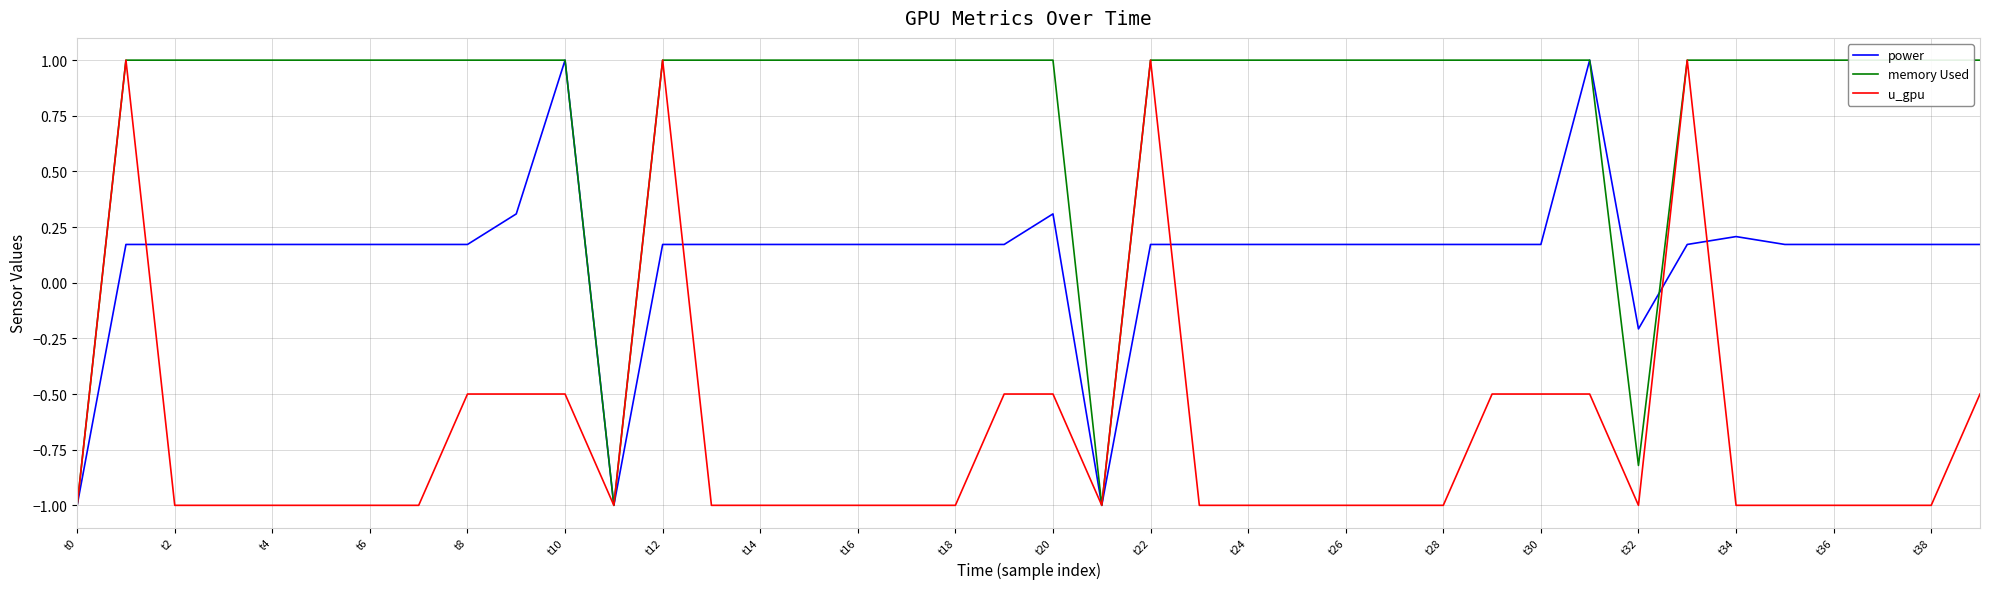

What are all the series names shown in the legend?

power, memory Used, u_gpu